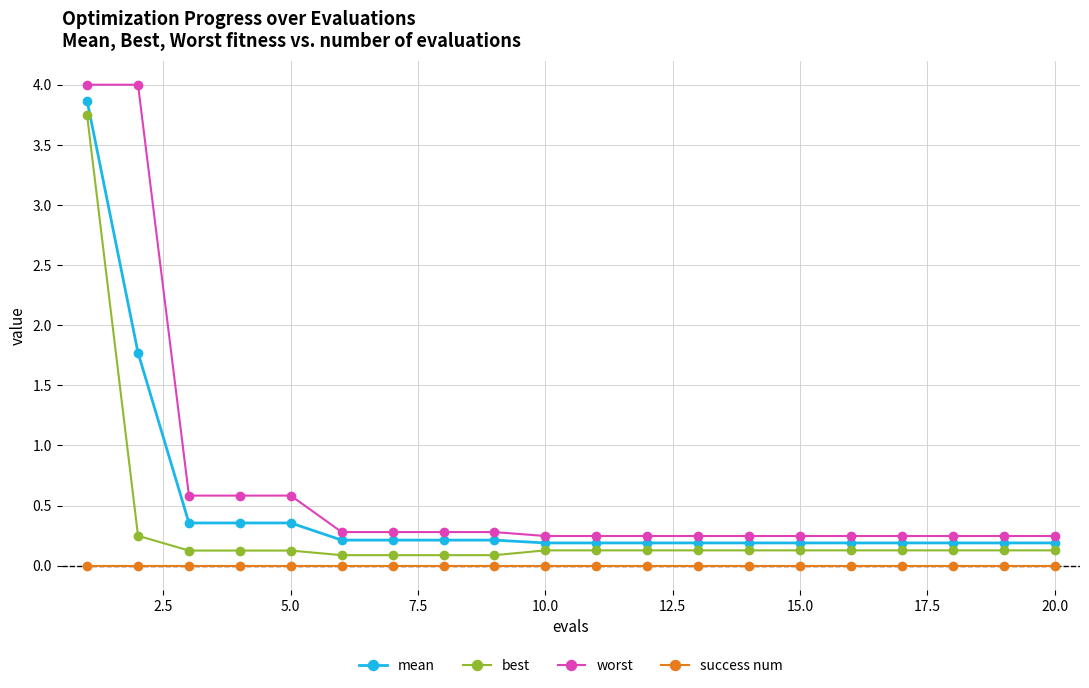

Rank the series by their average value, from highest to lowest.

worst, mean, best, success num